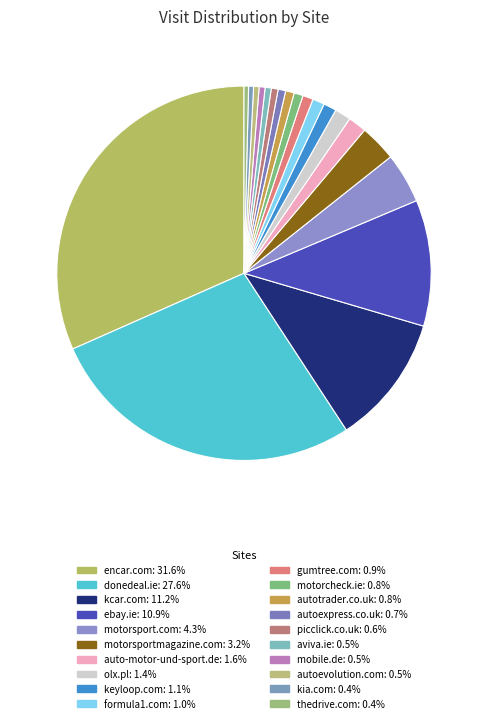

What is the largest slice in the pie chart?

encar.com